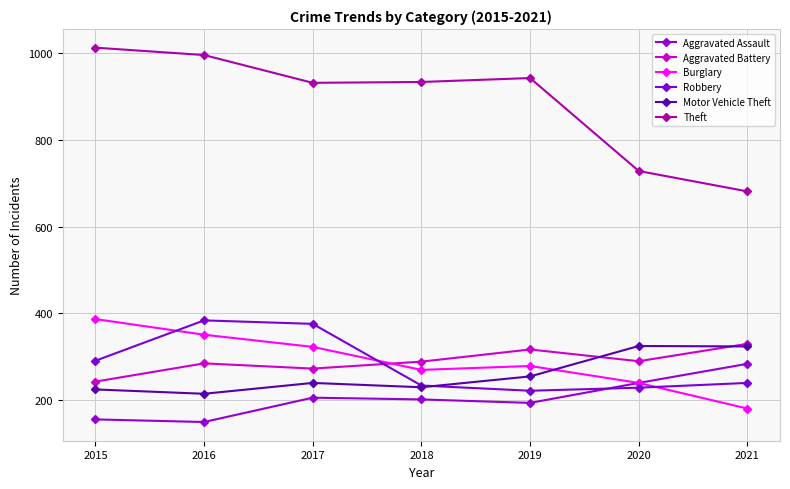

Between 2016 and 2020, which is larger?

2020